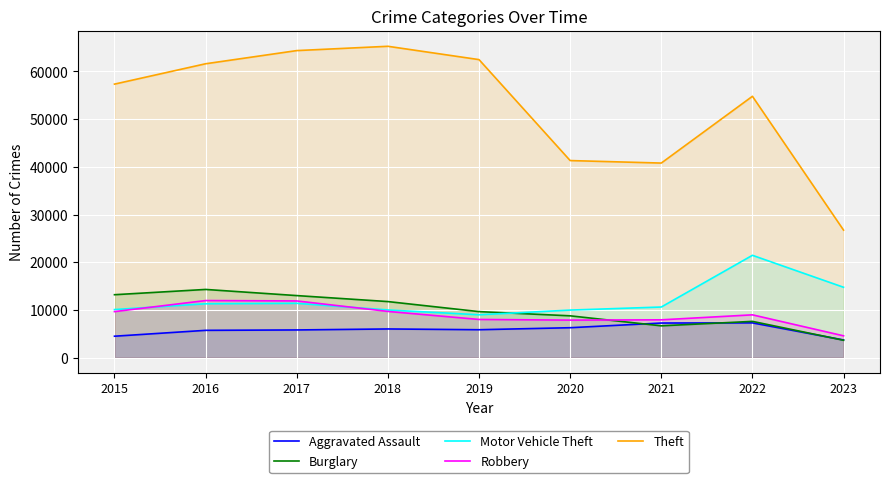

True or false: Theft and Aggravated Assault intersect in this chart.

False